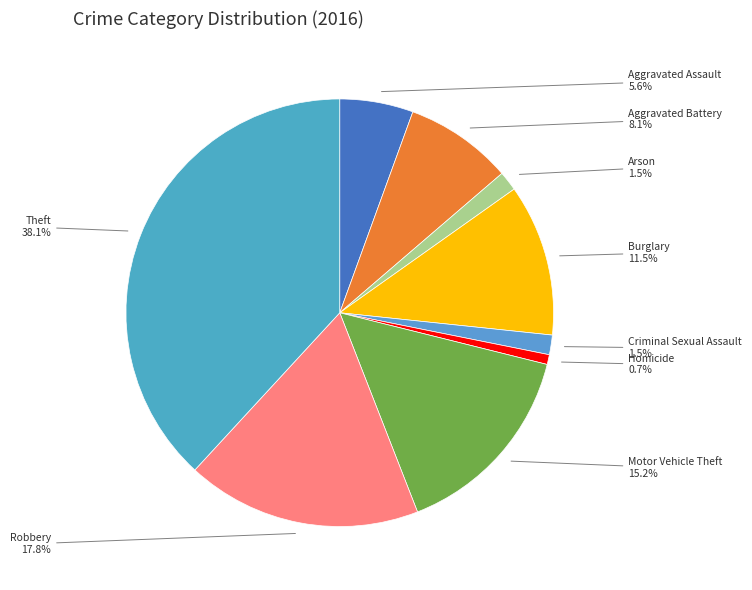

How many slices are in this pie chart?

9